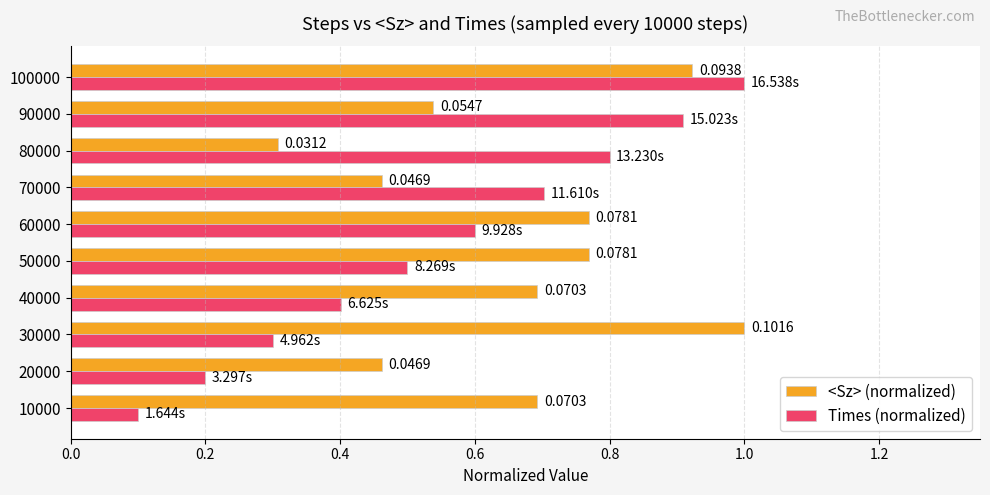

Rank the categories by Times (normalized) value from lowest to highest.

10000, 20000, 30000, 40000, 50000, 60000, 70000, 80000, 90000, 100000